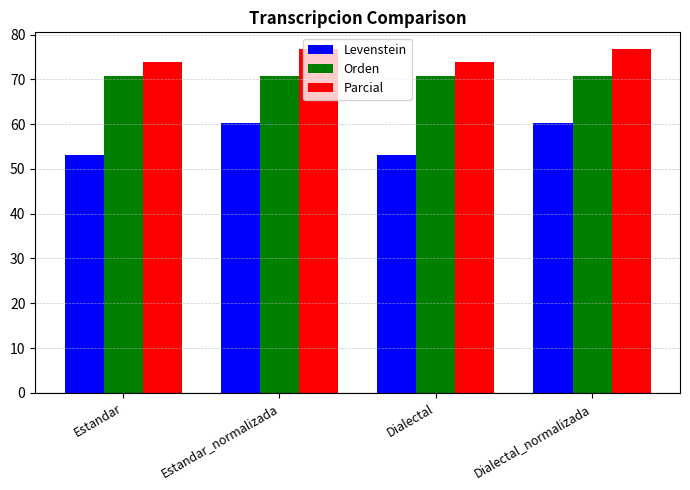

What value does the Orden series have at Dialectal?

70.8